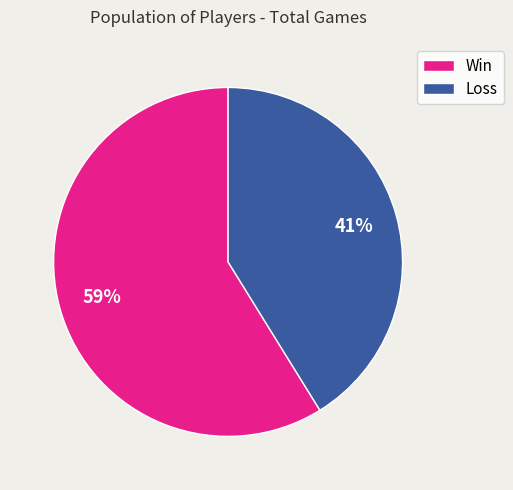

To the nearest percent, what percentage of the pie is Win?

59%